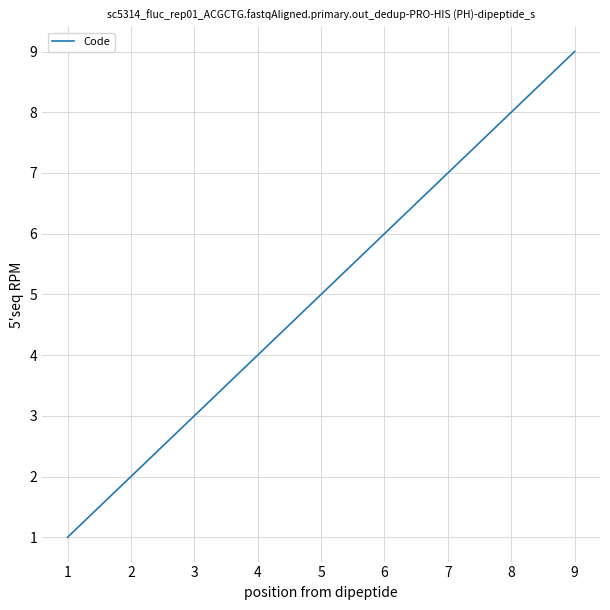

What is the change in value from 2 to 8?

+6